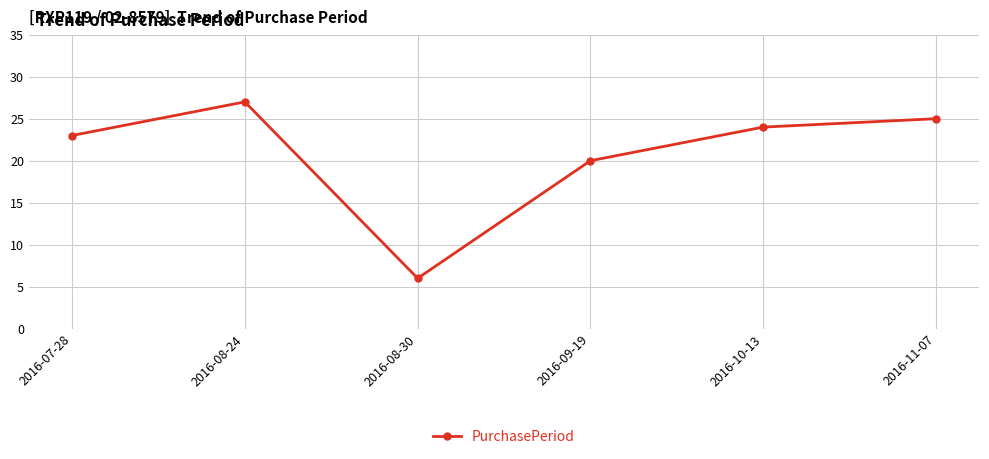

Which category has the lowest value across all series?

2016-08-30